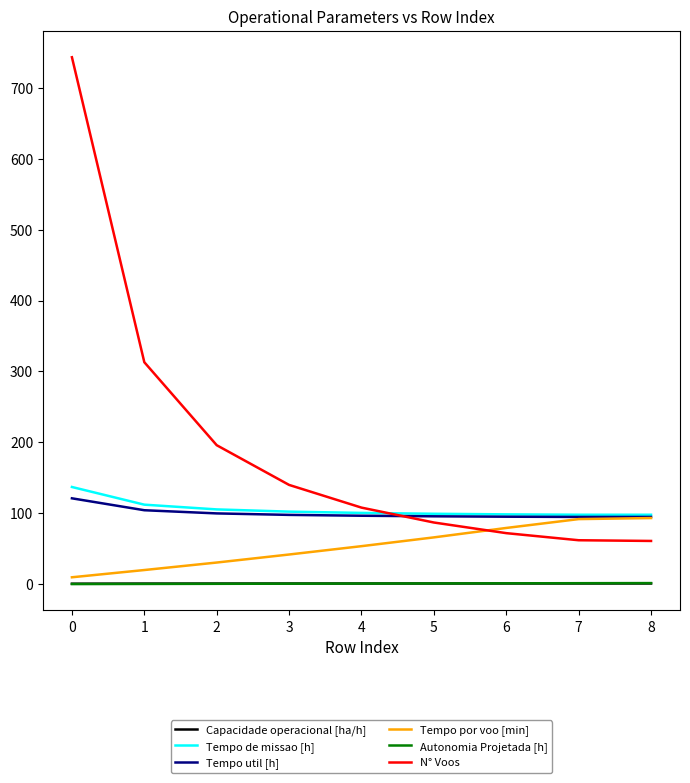

Is the value of Tempo de missao [h] at 3 greater than the value of N° Voos at 3?

No